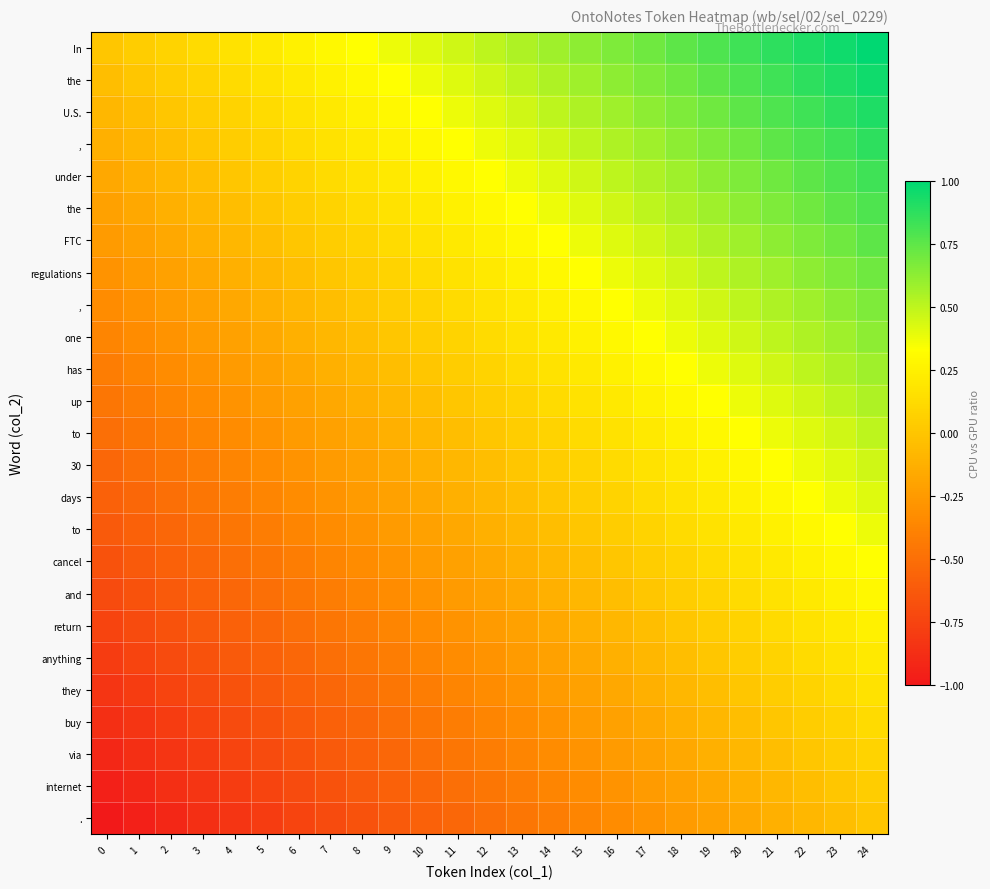

Which has a higher value, 4 or 0?

4